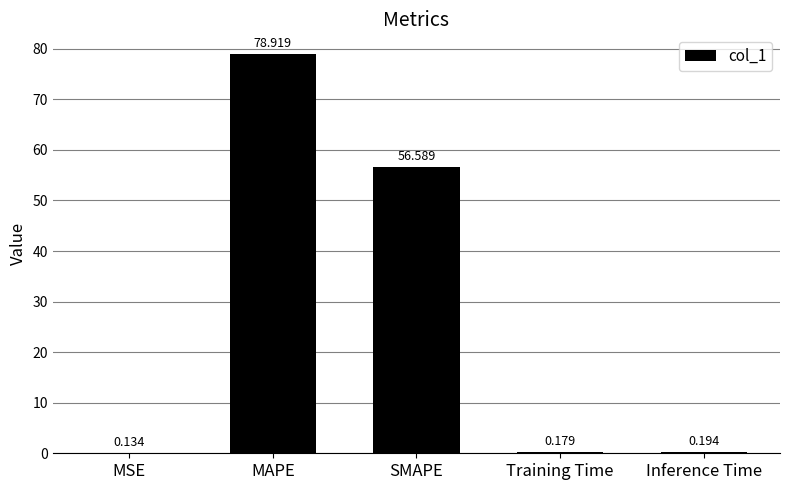

At which label is the value closest to 39?

SMAPE